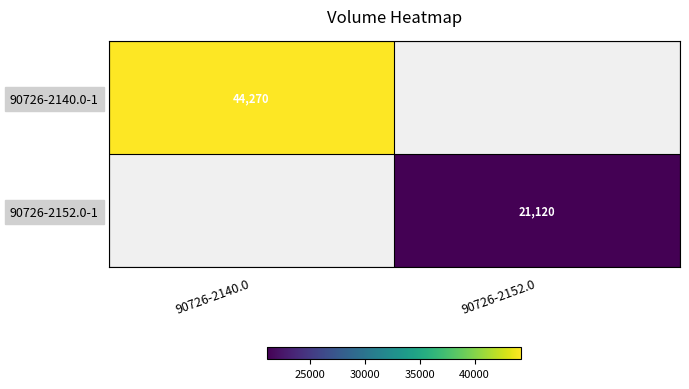

At how many categories does at least one series exceed 29753?

1